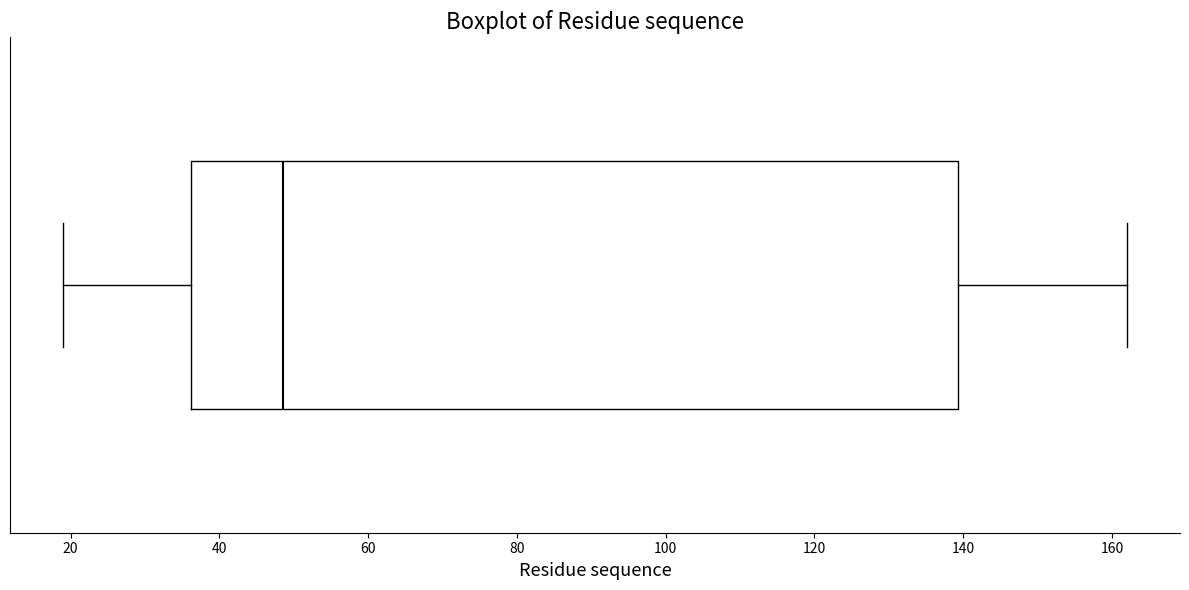

Transcribe this box plot: give where the median line is, the range the box spans, and where the two whiskers end, as read against the x-axis. The values are not printed on the chart, so give them approximately, as read against the axis.

median 48, box 36 to 140, whiskers 20 to 162